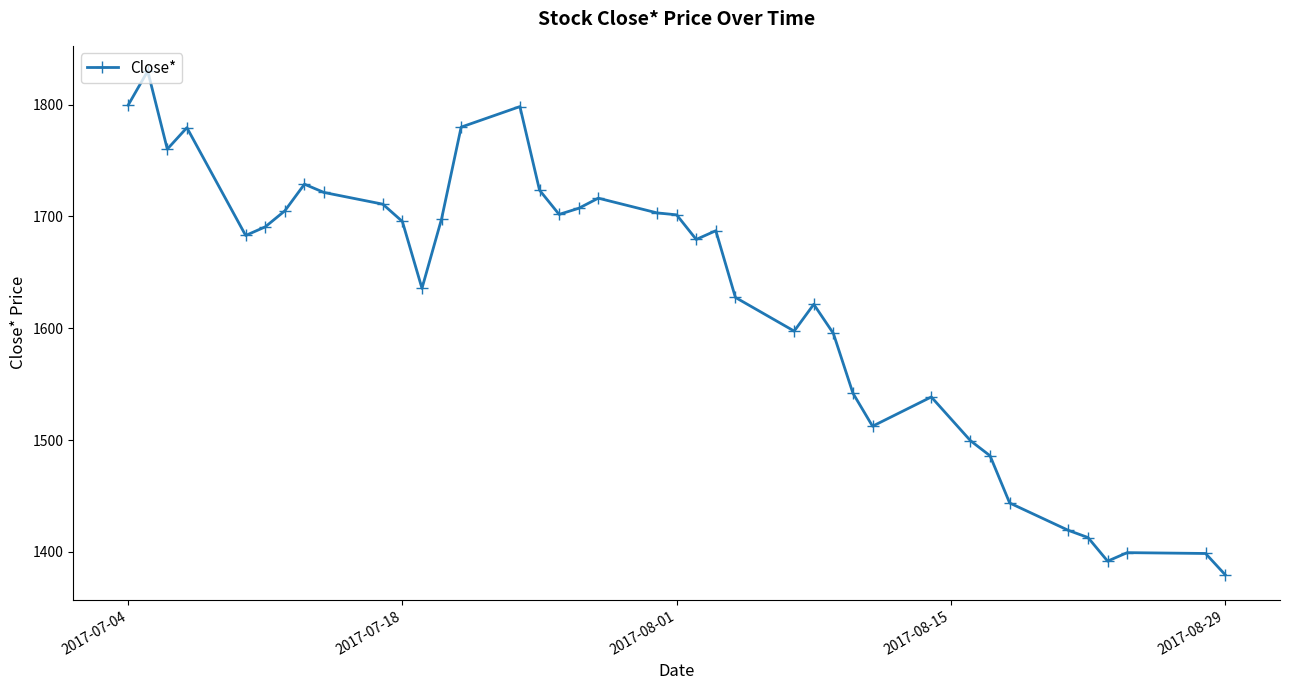

What is the greatest value displayed?

1830.0